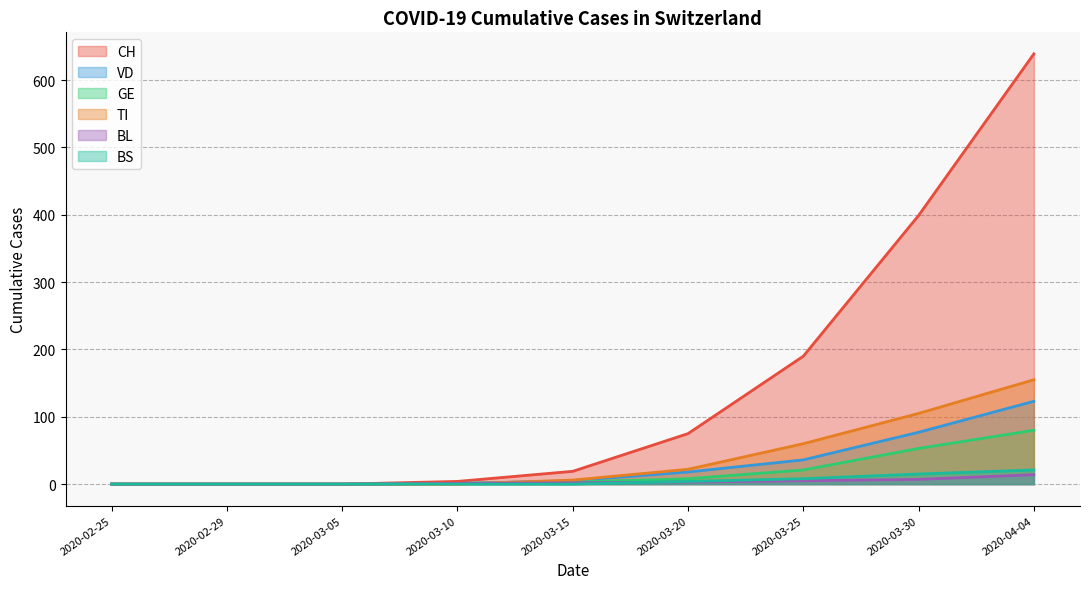

What is the sum of the TI values at 2020-03-20 and 2020-03-25?

82